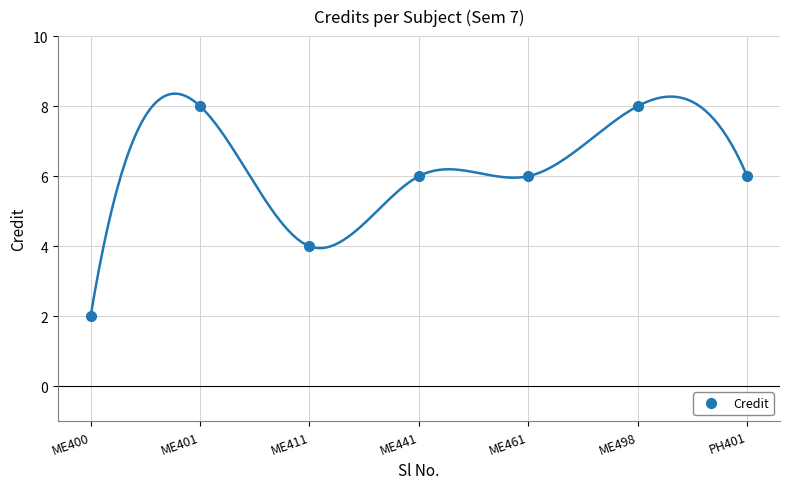

Reading right to left, what are all the values shown in this chart?

6	8	6	6	4	8	2